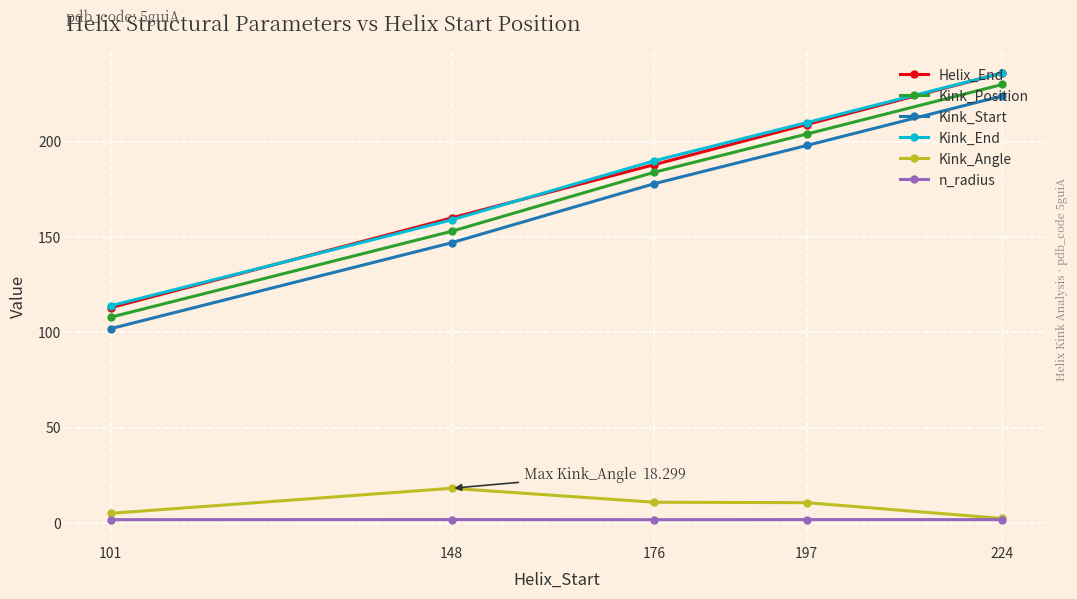

What is the minimum value for n_radius?

1.8